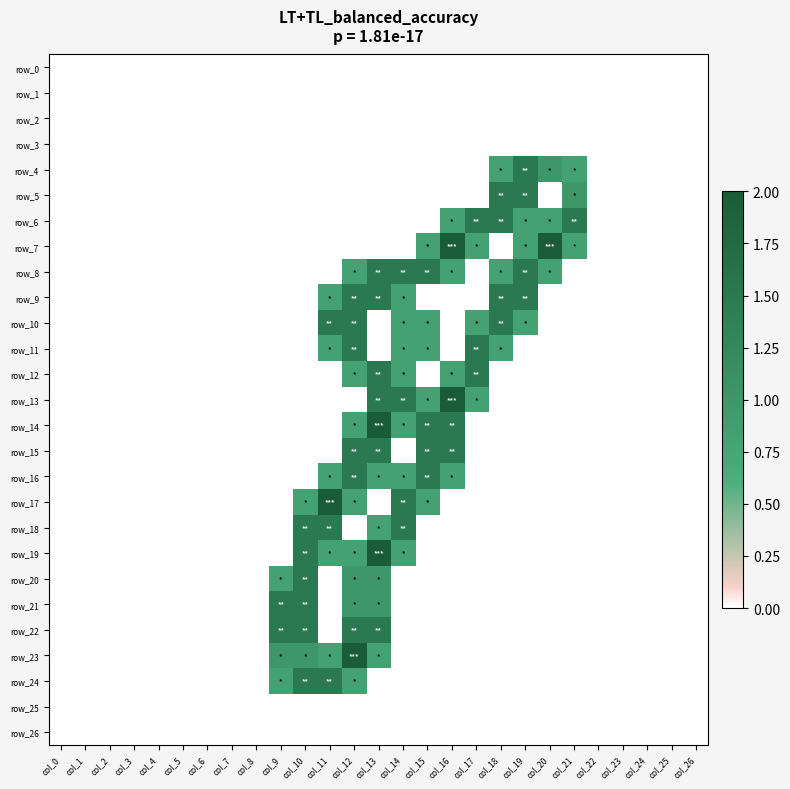

At col_20, list the series in order from largest to smallest.

row_7, row_4, row_6, row_8, row_0, row_1, row_2, row_3, row_5, row_9, row_10, row_11, row_12, row_13, row_14, row_15, row_16, row_17, row_18, row_19, row_20, row_21, row_22, row_23, row_24, row_25, row_26